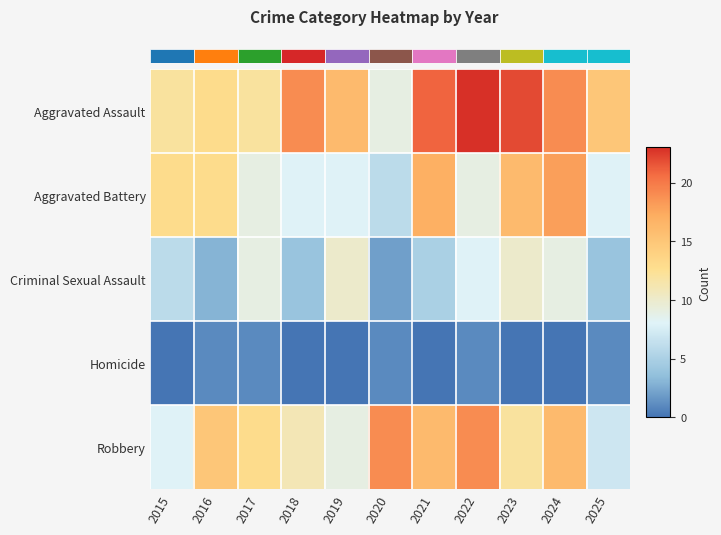

Is the value of Aggravated Battery at 2023 greater than the value of Robbery at 2015?

Yes